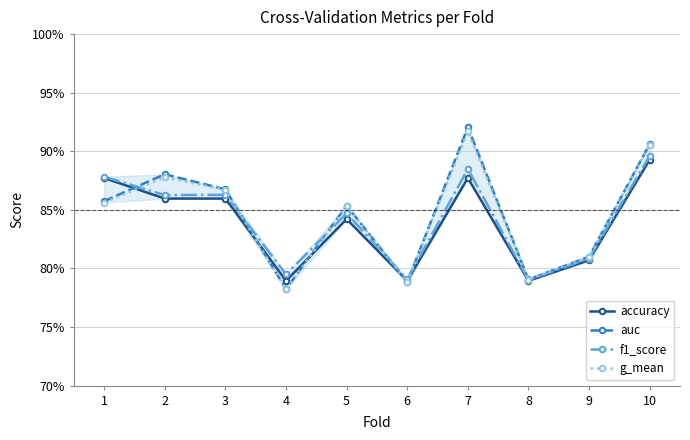

What are all the series names shown in the legend?

accuracy, auc, f1_score, g_mean